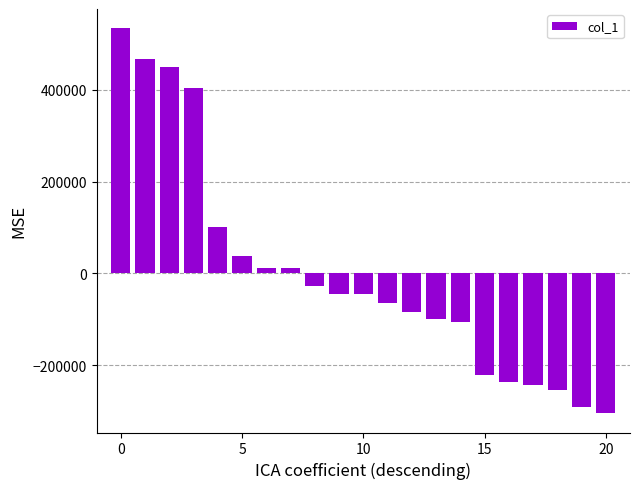

What is the greatest value displayed?

533717.8